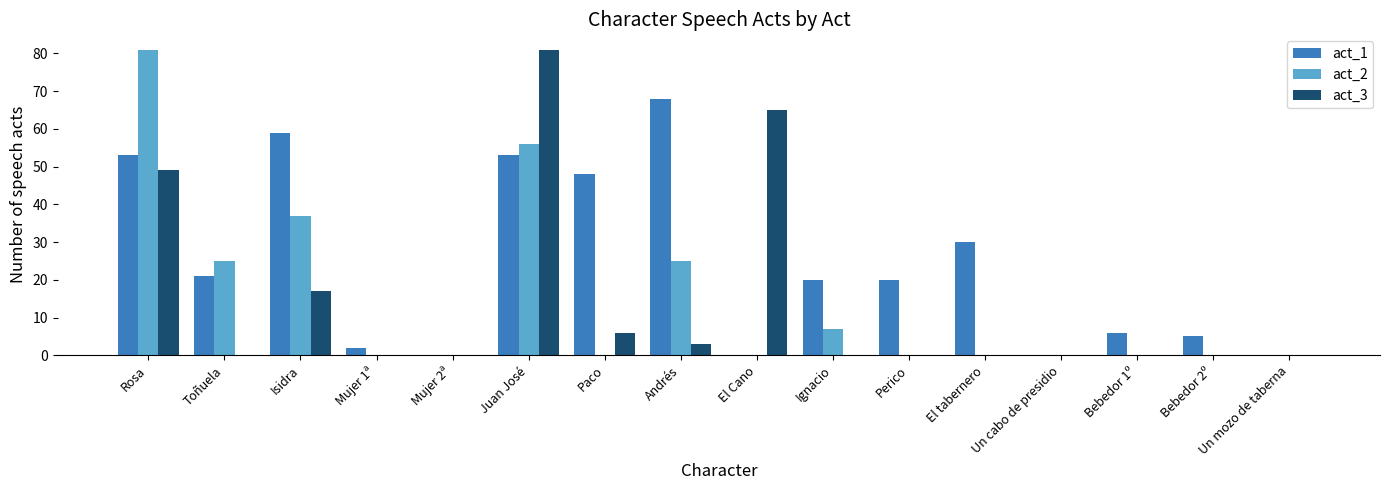

Count the number of data series in this chart.

3